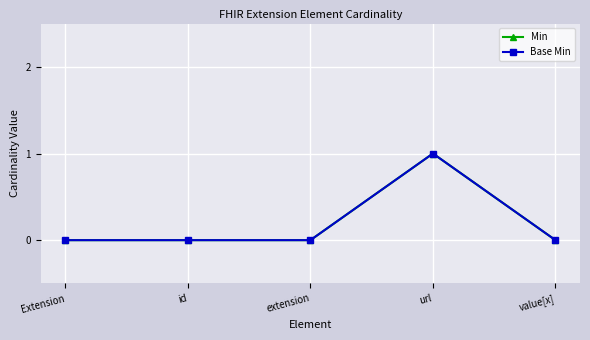

Is the value of Min at id greater than the value of Base Min at value[x]?

No